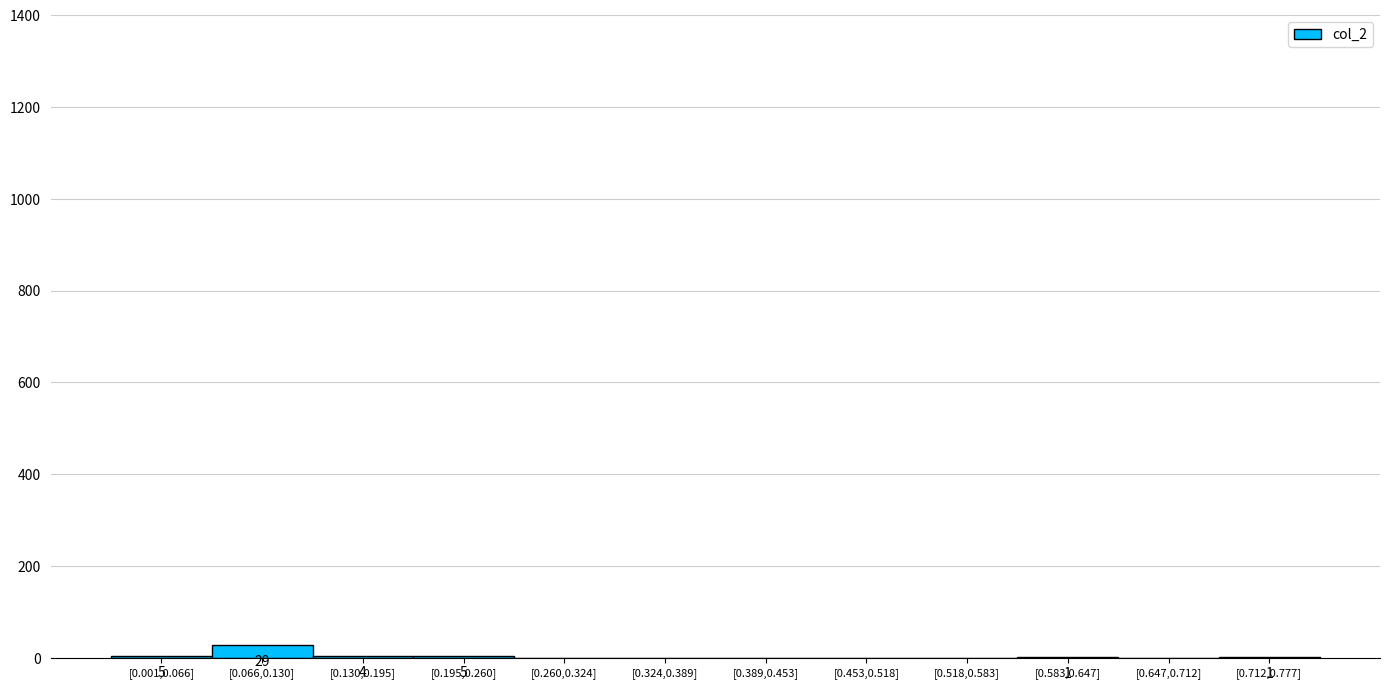

Reading right to left, what are all the values shown in this chart?

[0.712,0.777]=1	[0.647,0.712]=0	[0.583,0.647]=1	[0.518,0.583]=0	[0.453,0.518]=0	[0.389,0.453]=0	[0.324,0.389]=0	[0.260,0.324]=0	[0.195,0.260]=5	[0.130,0.195]=4	[0.066,0.130]=29	[0.001,0.066]=5